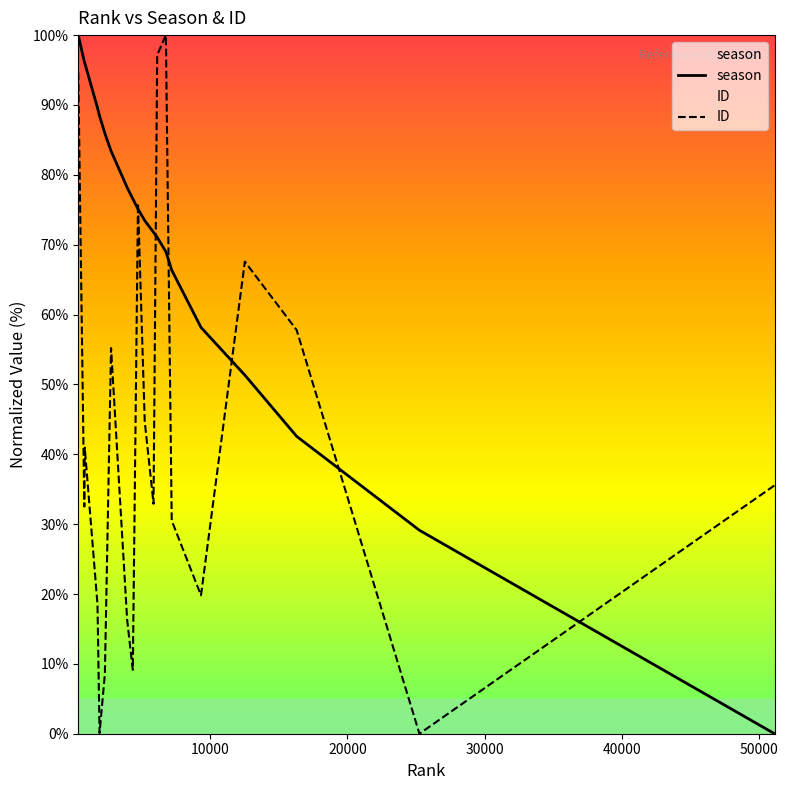

Which series has the largest total across all categories?

season